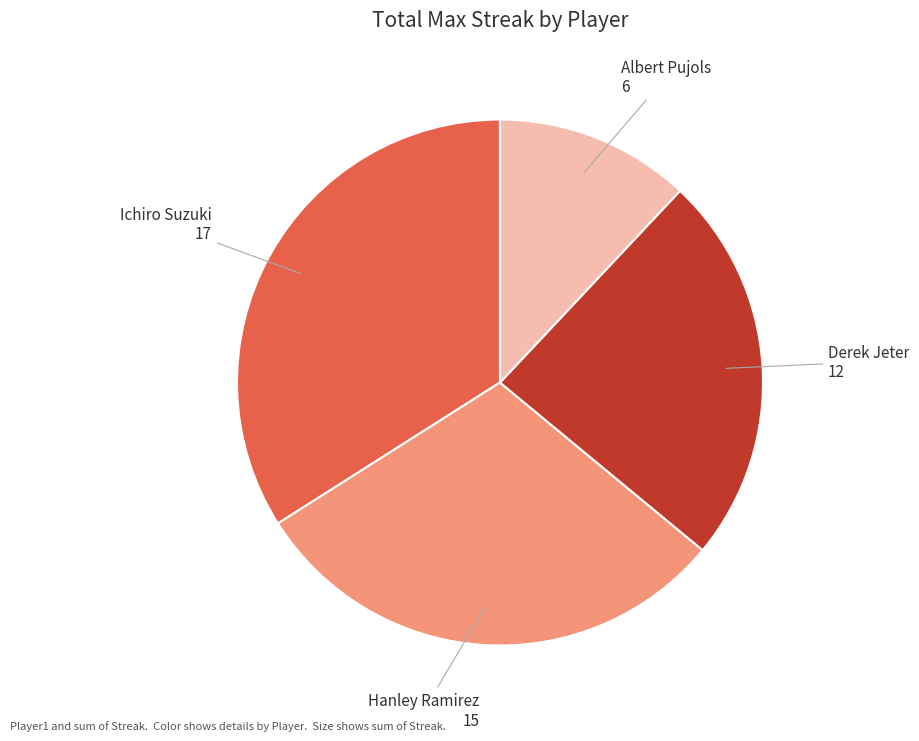

Is there any slice that represents more than half of the pie?

No